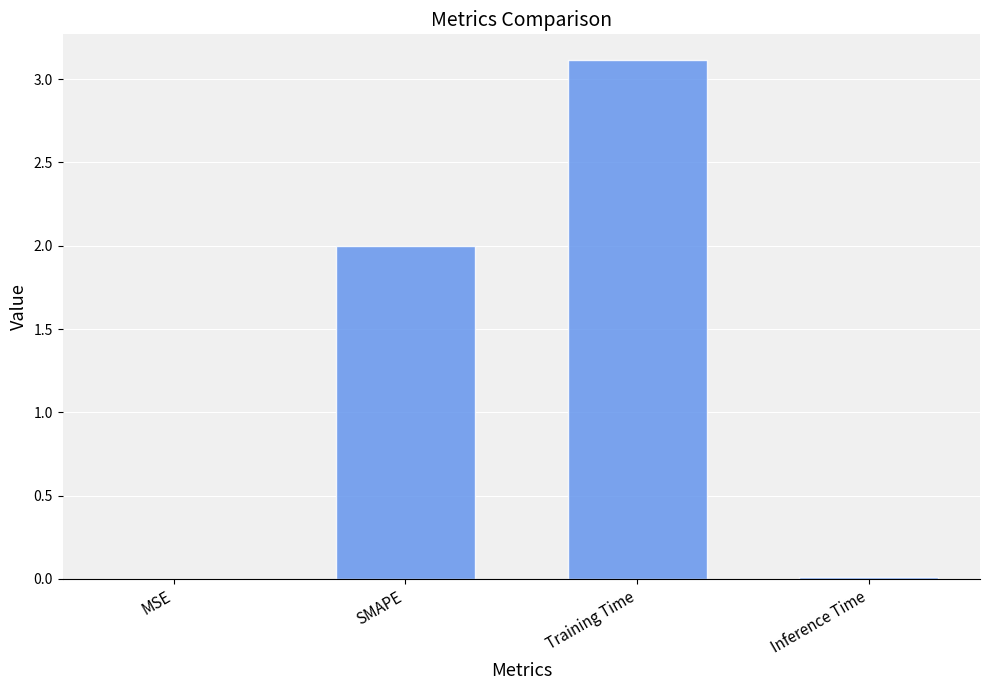

The chart shows a value of 0.0 at Inference Time. True or false?

True